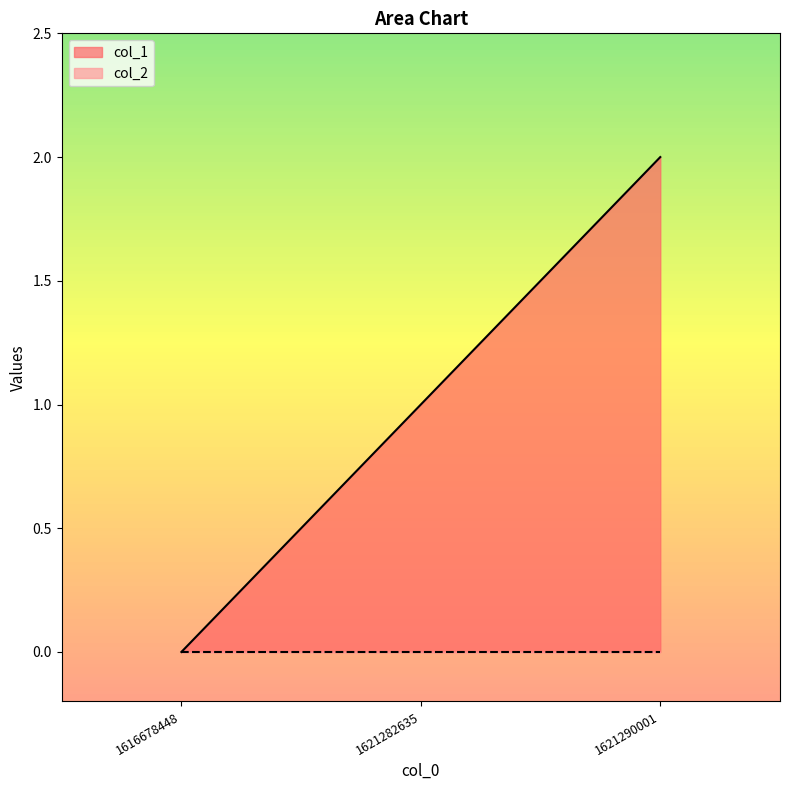

Approximately how many times larger is the value at 1621290001 compared to 1621282635?

2.0